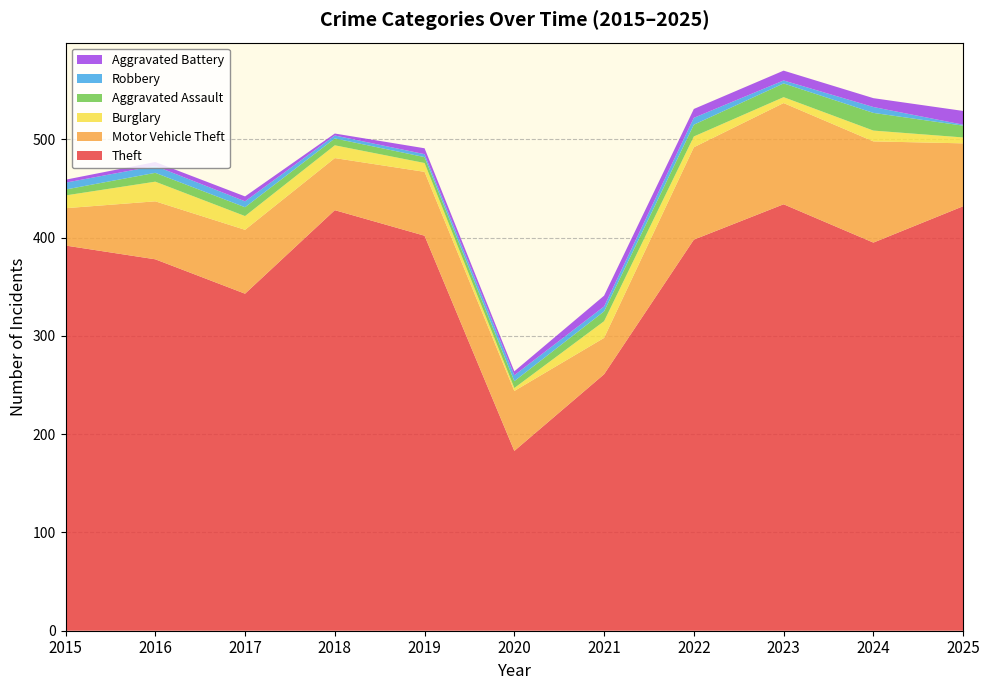

Reading left to right, transcribe all the data shown in this chart.

Theft: 392	378	343	428	402	183	261	398	434	395	432
Motor Vehicle Theft: 38	59	65	53	65	61	37	94	103	103	64
Burglary: 13	20	14	13	9	3	17	11	6	11	6
Aggravated Assault: 6	9	9	7	6	7	10	12	14	18	12
Robbery: 7	7	6	3	3	6	5	7	3	6	1
Aggravated Battery: 3	4	5	2	6	4	11	9	10	9	14